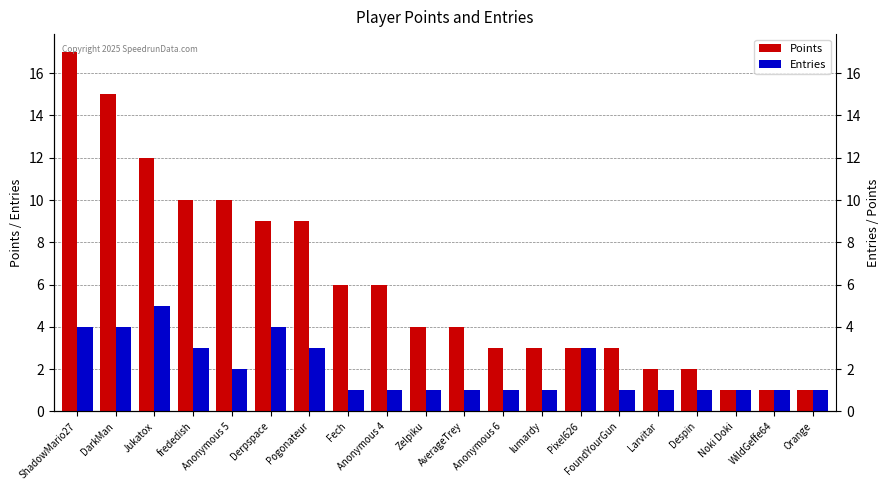

What is the difference between the highest and lowest values at Anonymous 5?

8